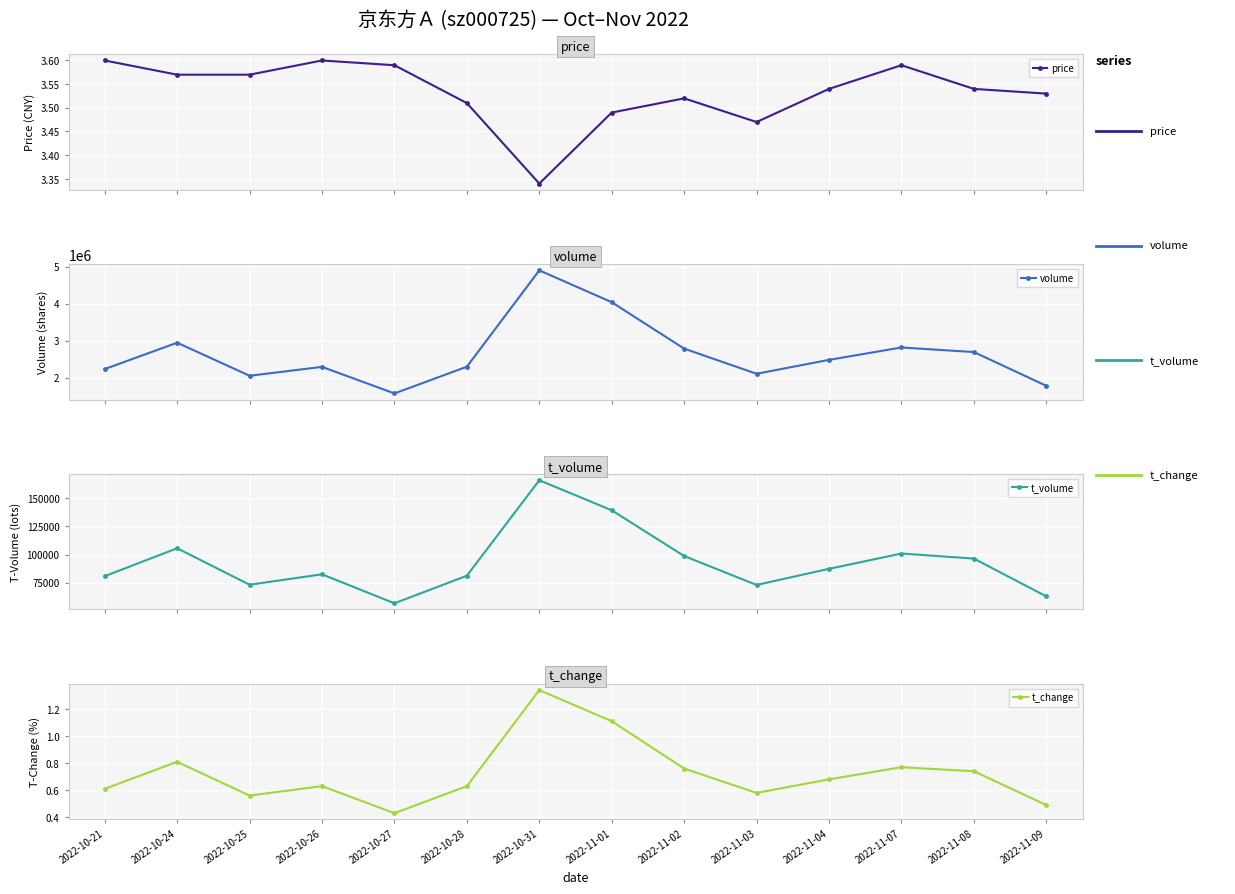

Is it true that price equals 3.5 at 2022-11-08?

True